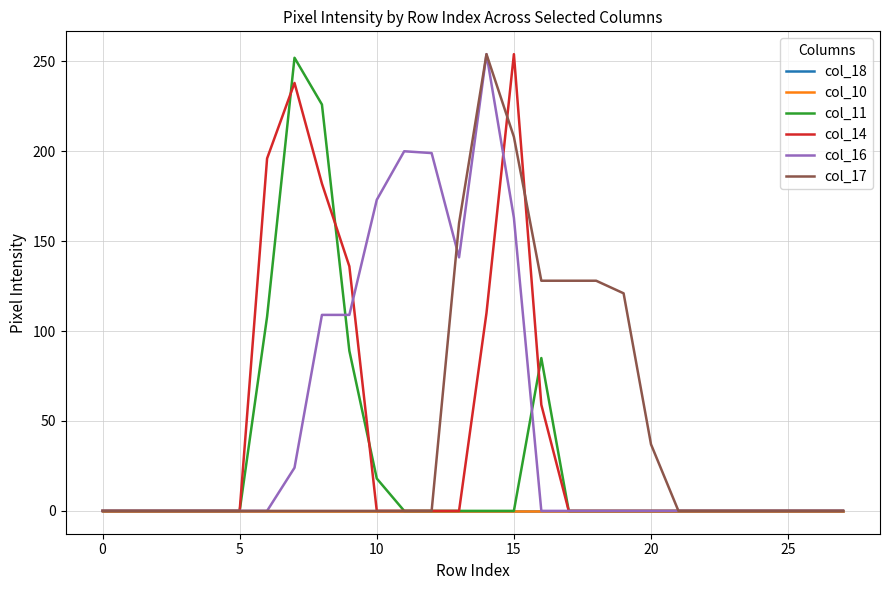

Does the chart display data point markers on the line(s)?

No